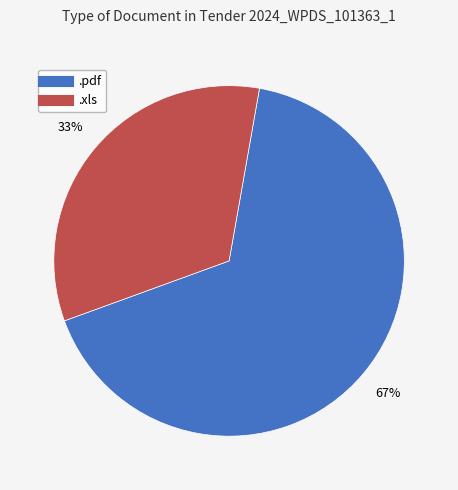

To the nearest percent, what portion does .xls represent?

33%